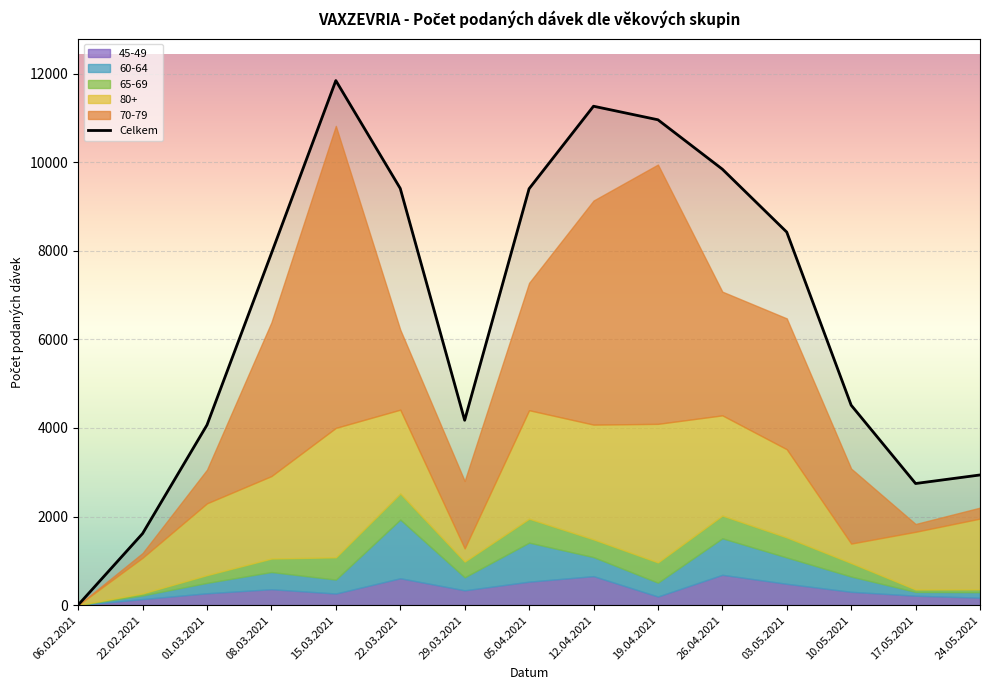

True or false: the data shows 4174 at 29.03.2021.

True